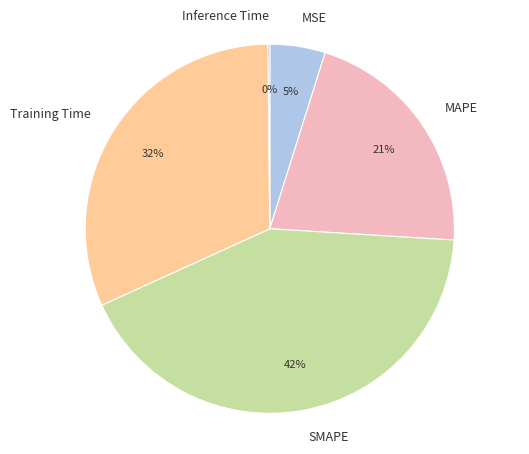

Is it true that Training Time is 32% of the pie?

True